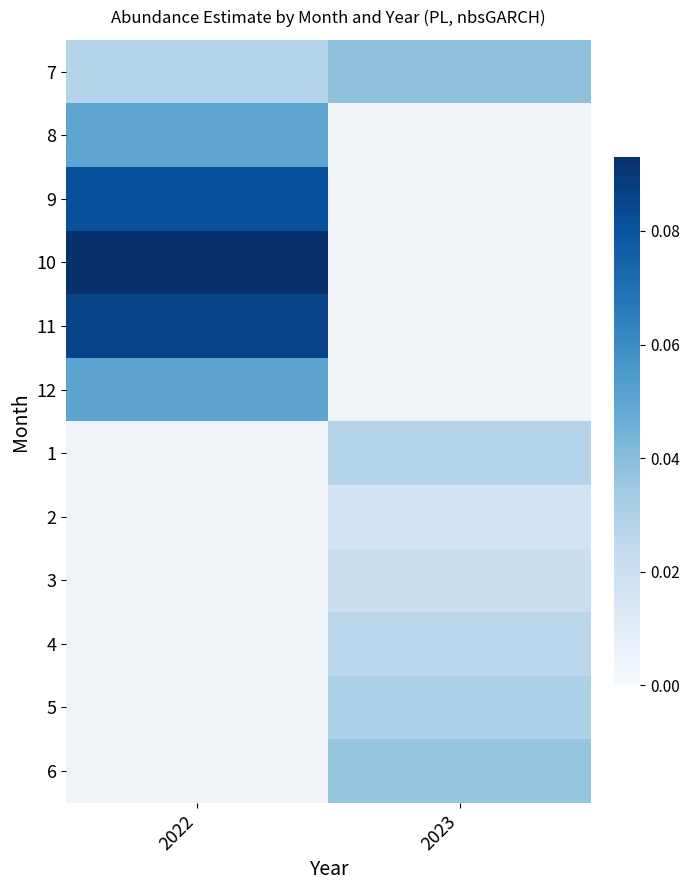

True or false: 5 has a value of 0.0 at 2023.

True